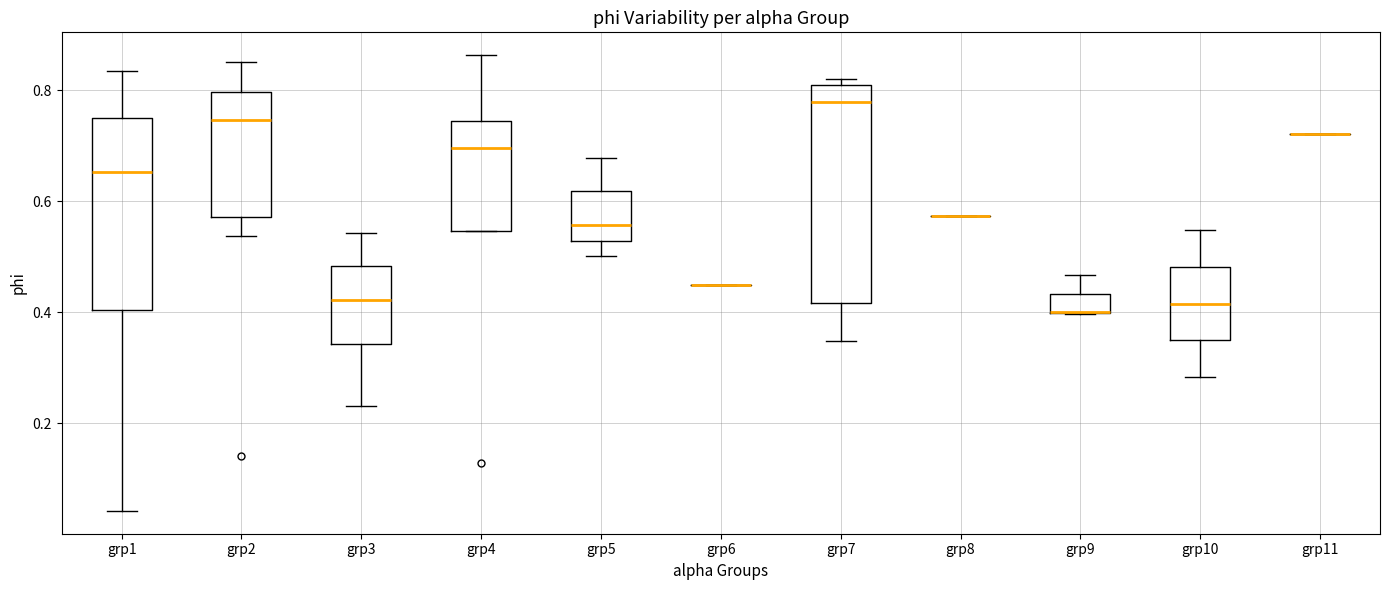

Reading left to right, transcribe this box plot: for each box, give where its median line is, the range the box spans, and where its two whiskers end, as read against the y-axis. The values are not printed on the chart, so give them approximately, as read against the axis.

grp1: median 0.66, box 0.40 to 0.76, whiskers 0.04 to 0.84
grp2: median 0.74, box 0.58 to 0.80, whiskers 0.54 to 0.86
grp3: median 0.42, box 0.34 to 0.48, whiskers 0.24 to 0.54
grp4: median 0.70, box 0.54 to 0.74, whiskers 0.54 to 0.86
grp5: median 0.56, box 0.52 to 0.62, whiskers 0.50 to 0.68
grp6: box collapsed to a line at 0.44, whiskers 0.44 to 0.44
grp7: median 0.78, box 0.42 to 0.80, whiskers 0.34 to 0.82
grp8: box collapsed to a line at 0.58, whiskers 0.58 to 0.58
grp9: median 0.40 (drawn on the box's lower edge), box 0.40 to 0.44, whiskers 0.40 to 0.46
grp10: median 0.42, box 0.34 to 0.48, whiskers 0.28 to 0.54
grp11: box collapsed to a line at 0.72, whiskers 0.72 to 0.72